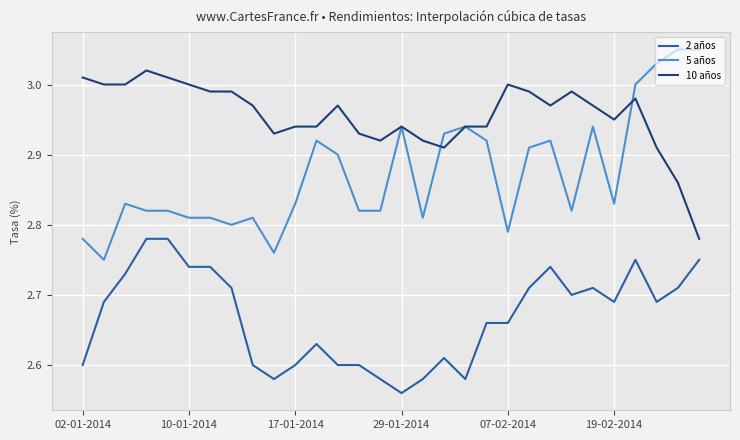

Rank the series by their average value, from highest to lowest.

10 años, 5 años, 2 años